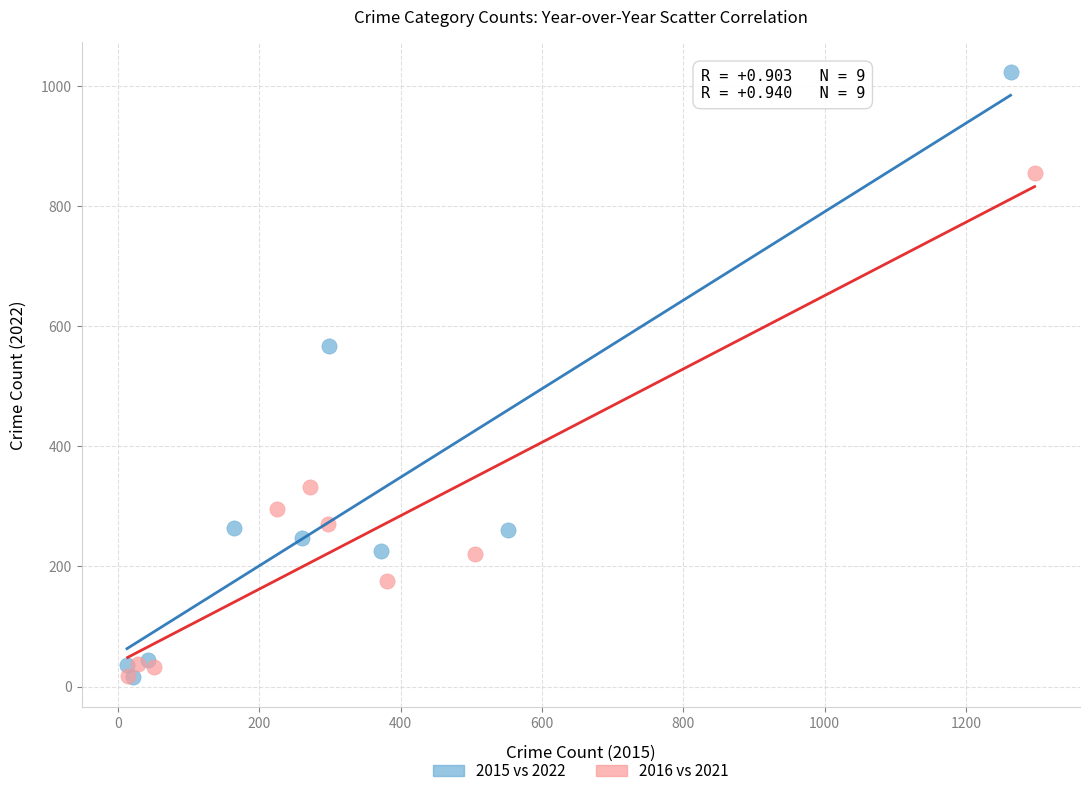

Which series has the widest spread of Y values?

2015 vs 2022